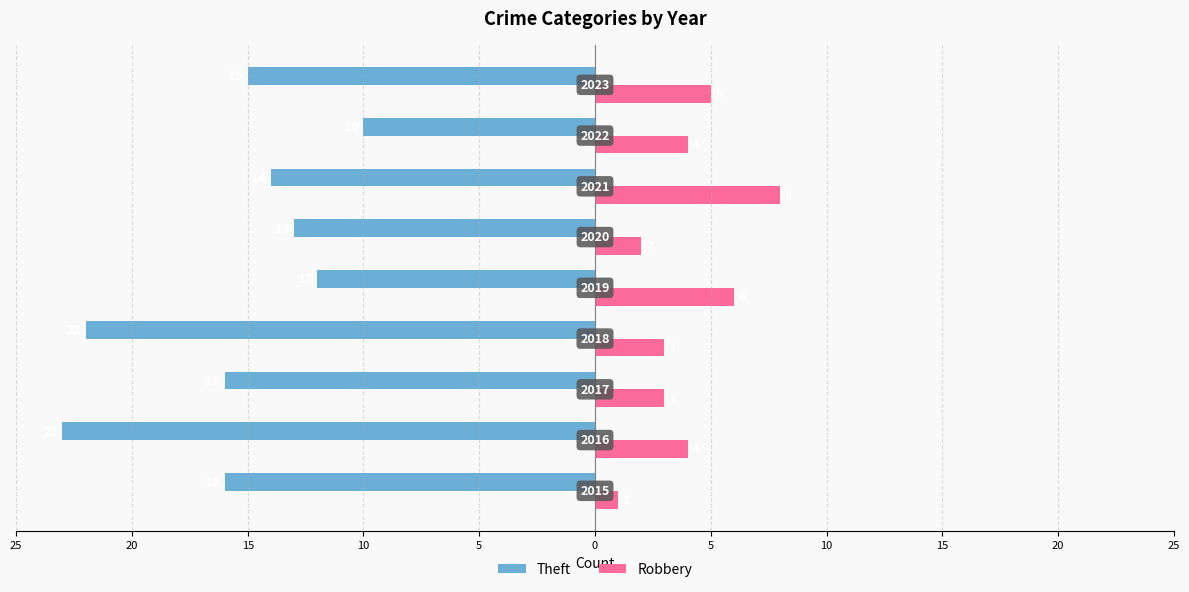

What is the difference between the second highest and minimum values in the Robbery series?

5